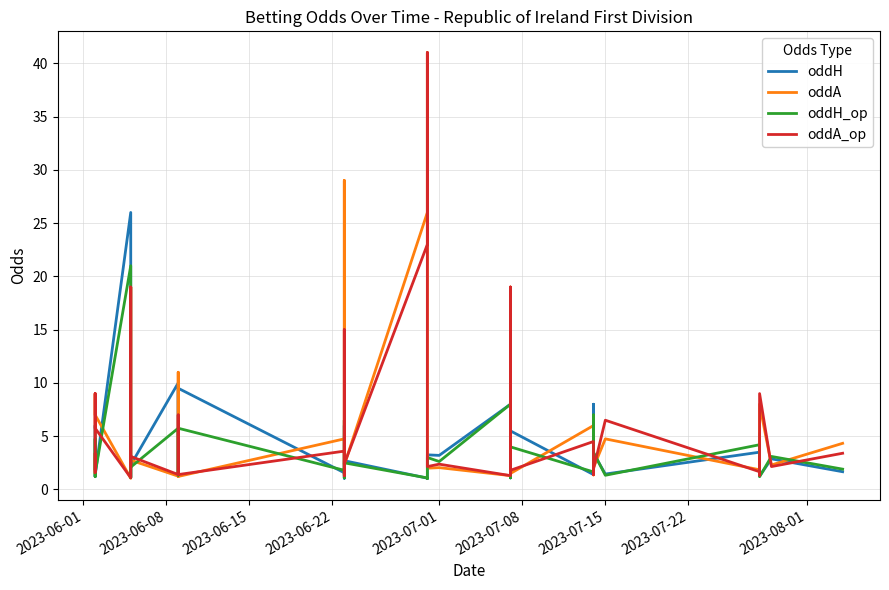

Rank the series by their maximum value, from highest to lowest.

oddA, oddA_op, oddH, oddH_op